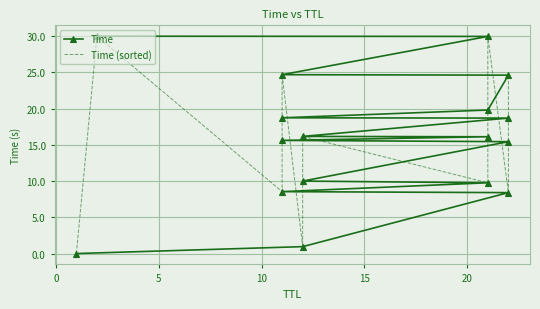

What is the sum of all Time values?

267.6